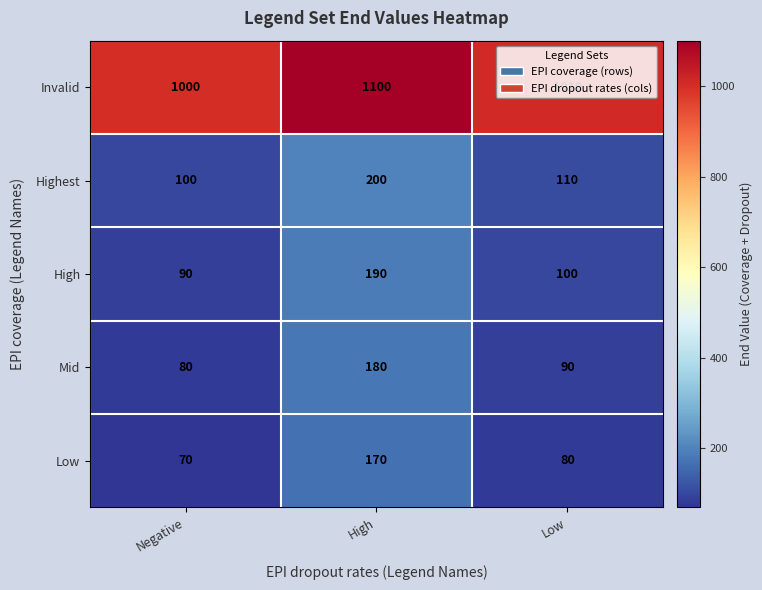

Which series has the largest total across all categories?

Invalid